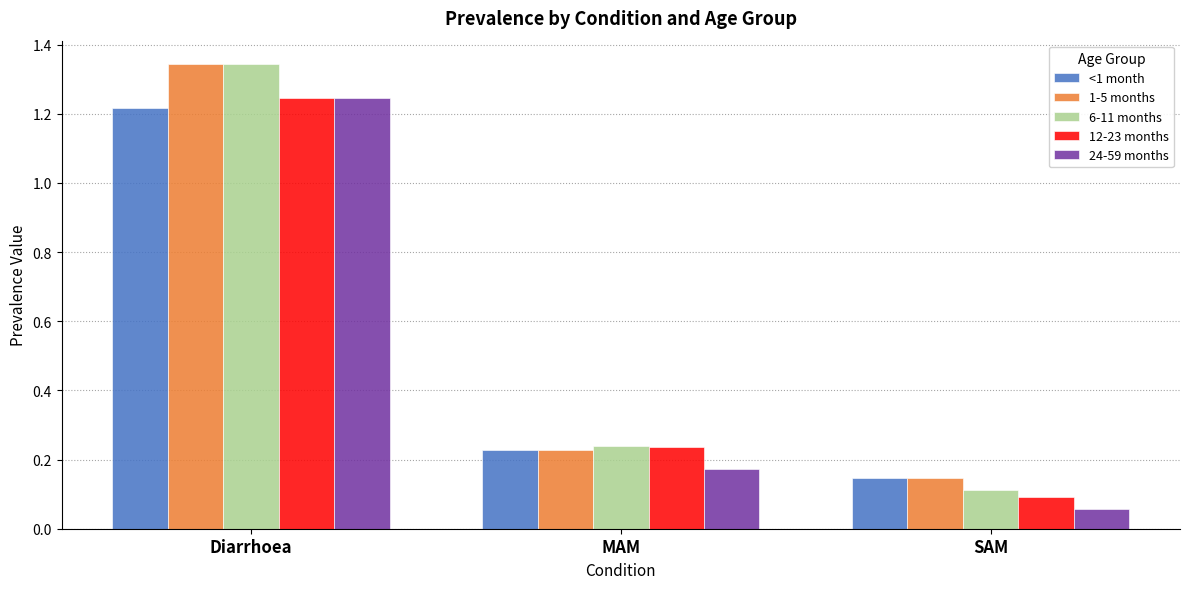

True or false: 12-23 months has a value of 0.6 at Diarrhoea.

False